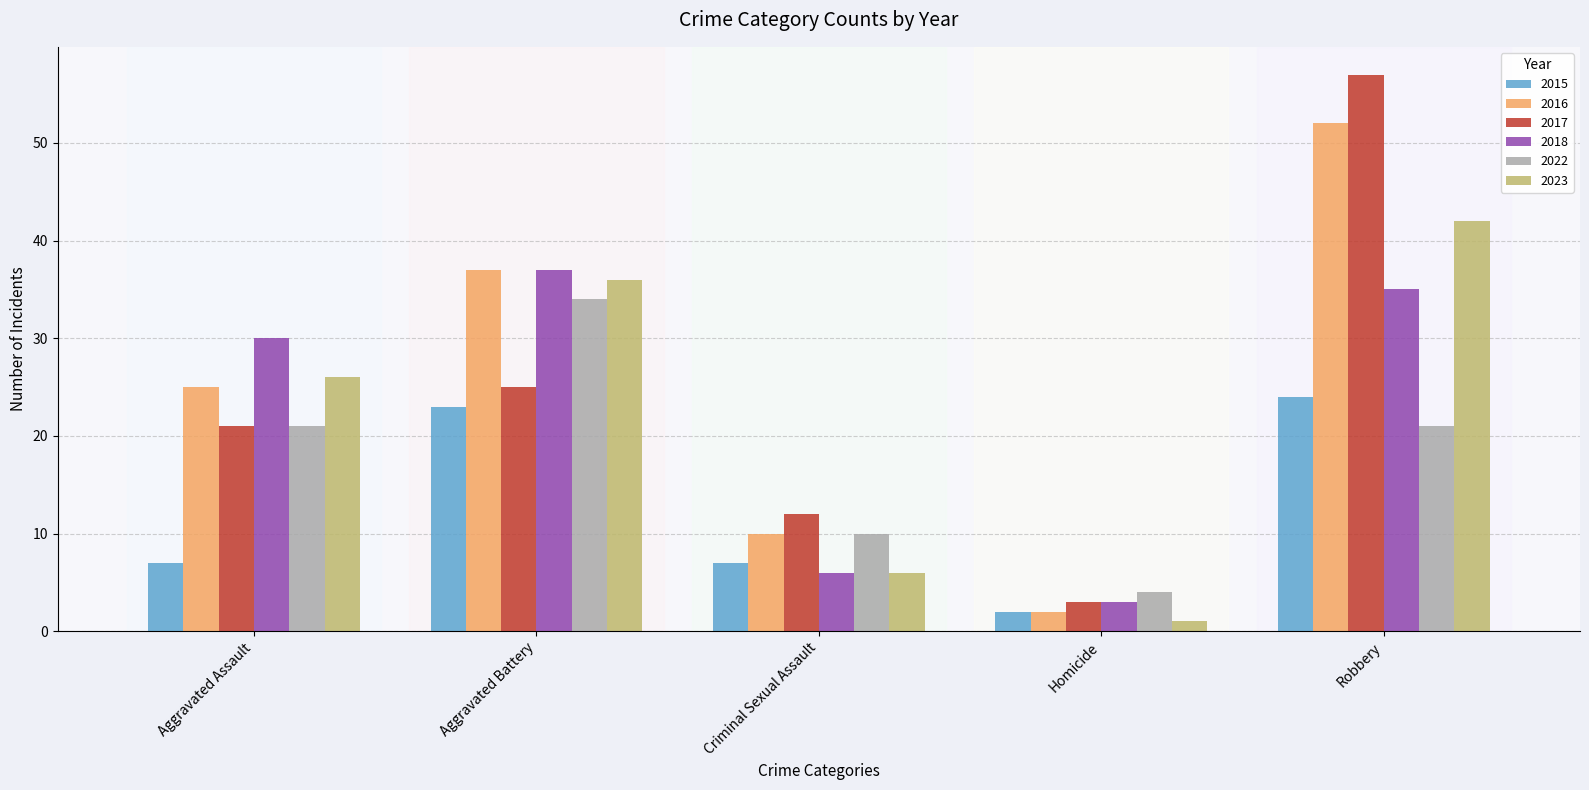

What is the sum of the 2023 values at Aggravated Battery and Homicide?

37